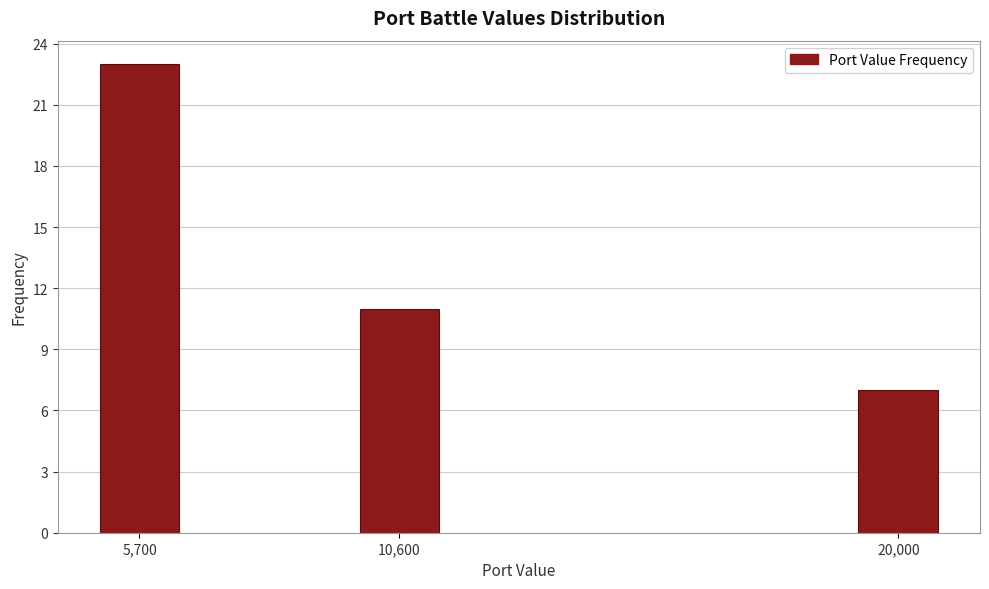

Reading right to left, list all the values displayed in this chart.

20,000=7	10,600=11	5,700=23